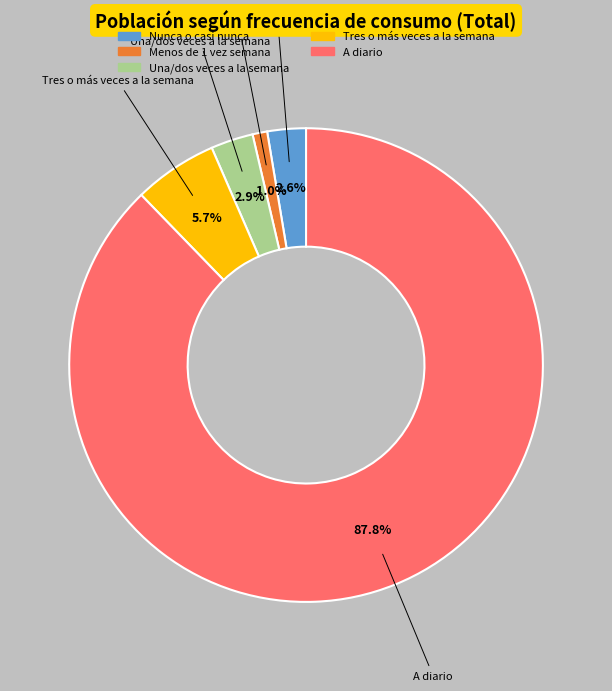

To the nearest percent, what is the combined percentage of Una/dos veces a la semana and Menos de 1 vez semana?

4%